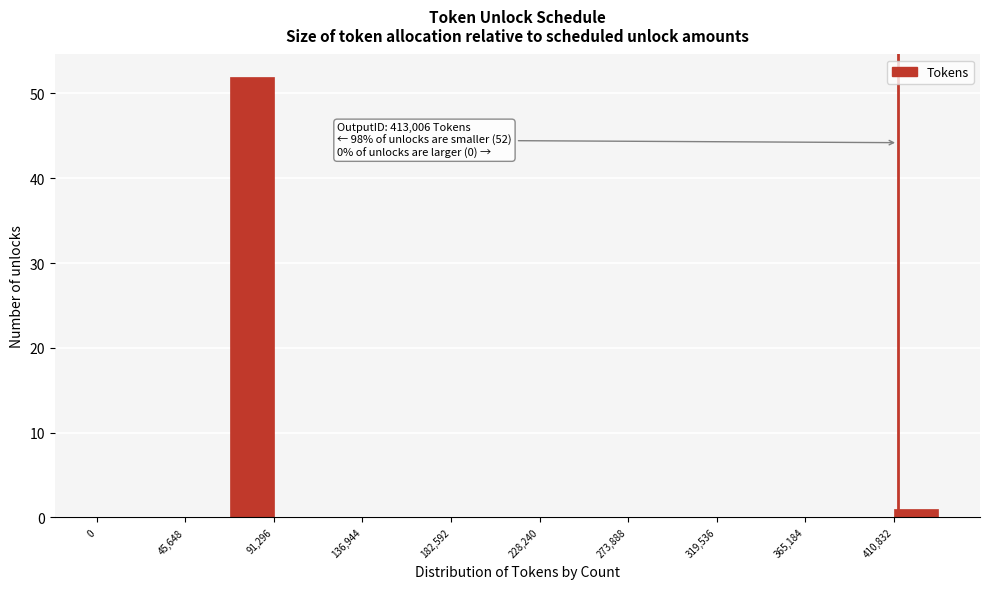

Which range on the x-axis has the tallest bar?

70000 to 90000